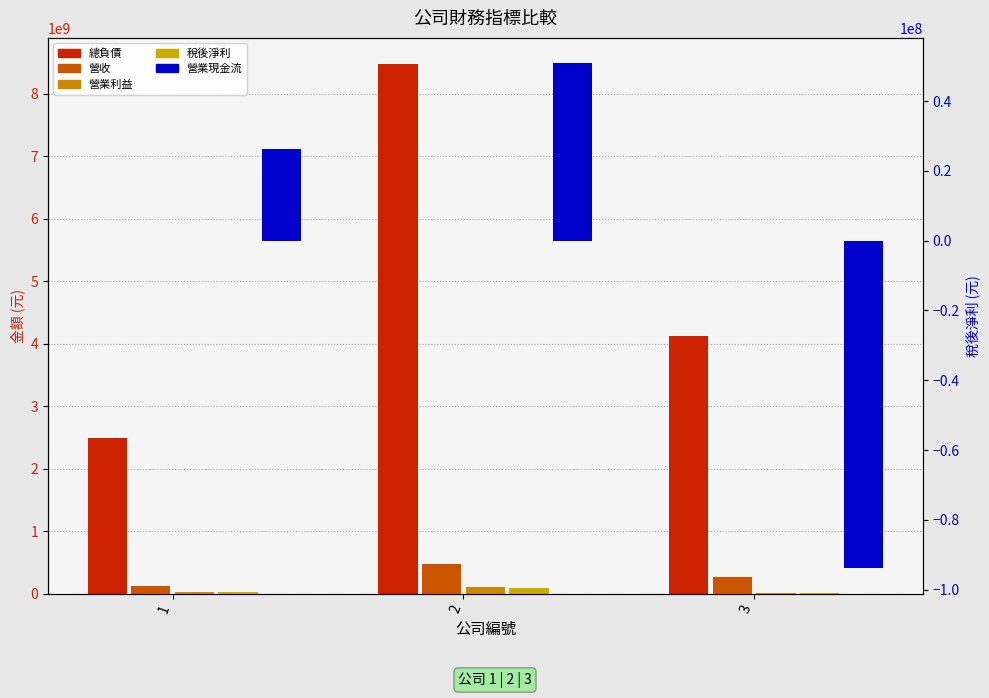

At how many categories does at least one series exceed -52434099?

3